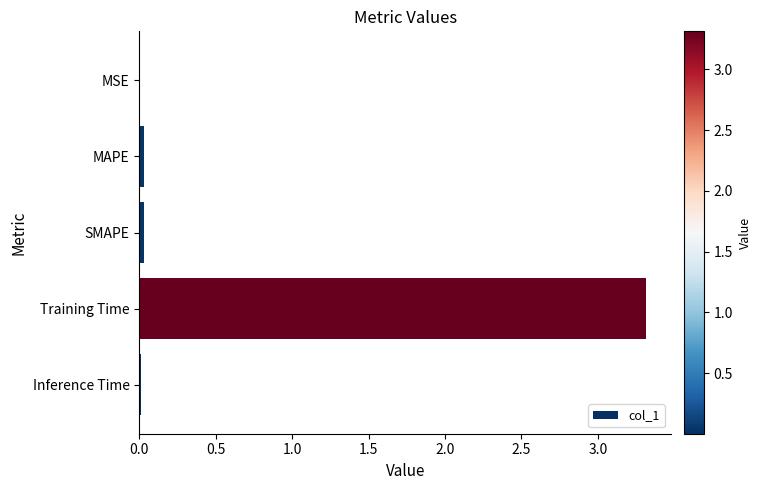

What is the approximate value at Training Time?

3.3